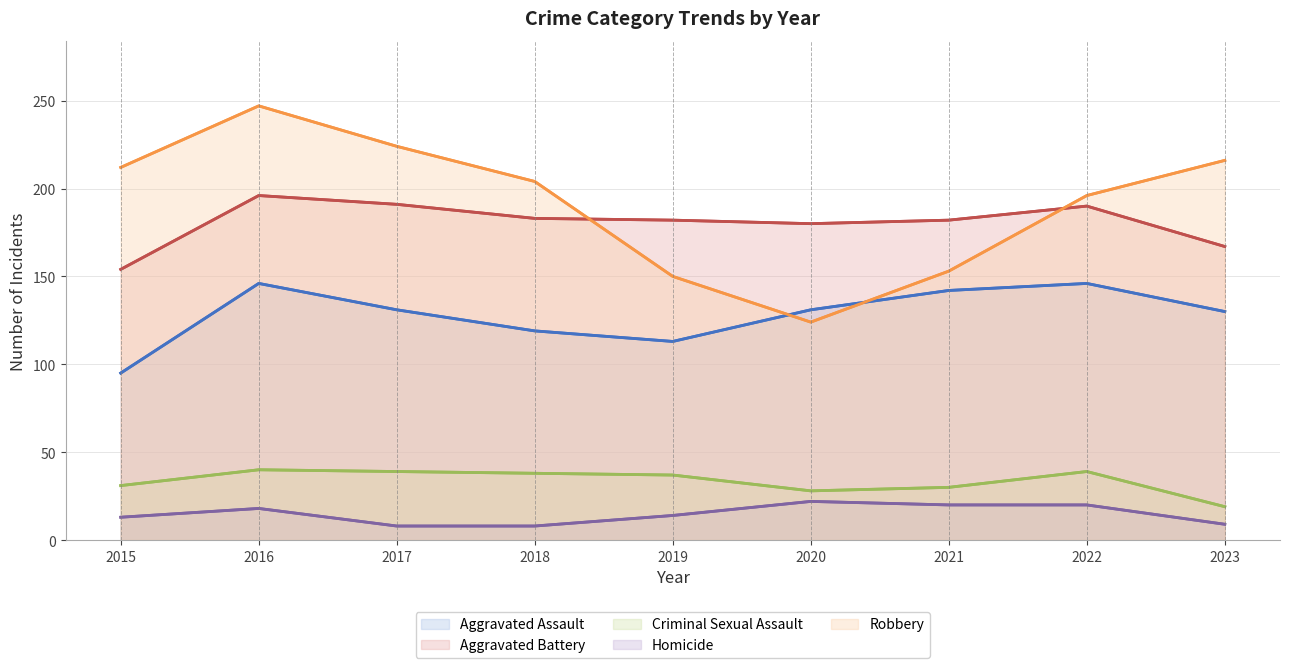

Is the value of Homicide at 2020 greater than the value of Criminal Sexual Assault at 2018?

No